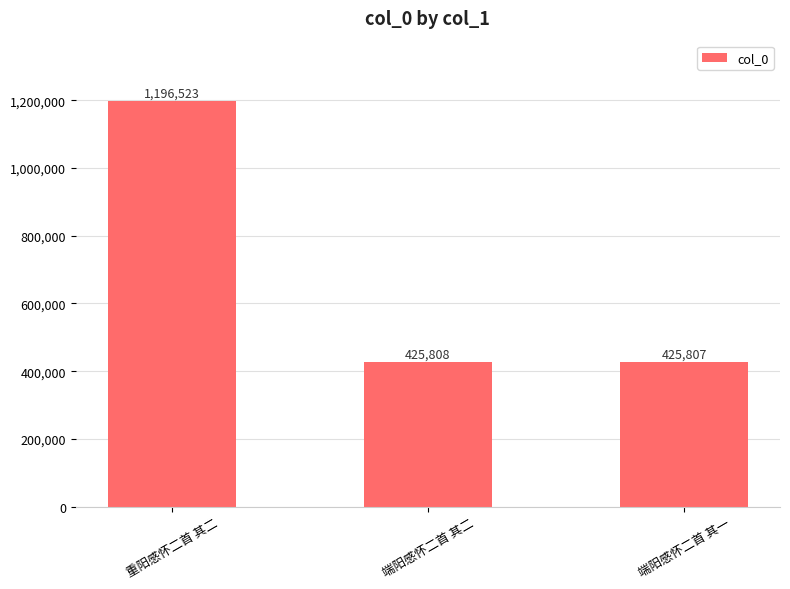

List the labels in order of value, smallest first.

端阳感怀二首 其一, 端阳感怀二首 其二, 重阳感怀二首 其二